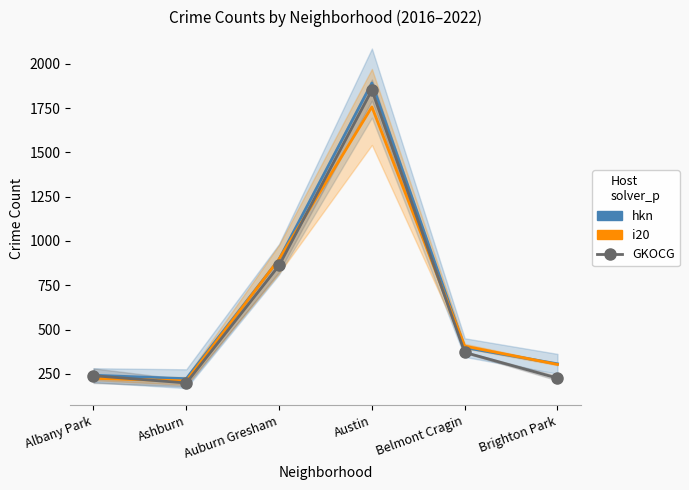

The GKOCG series shows 226.0 at Brighton Park. True or false?

True